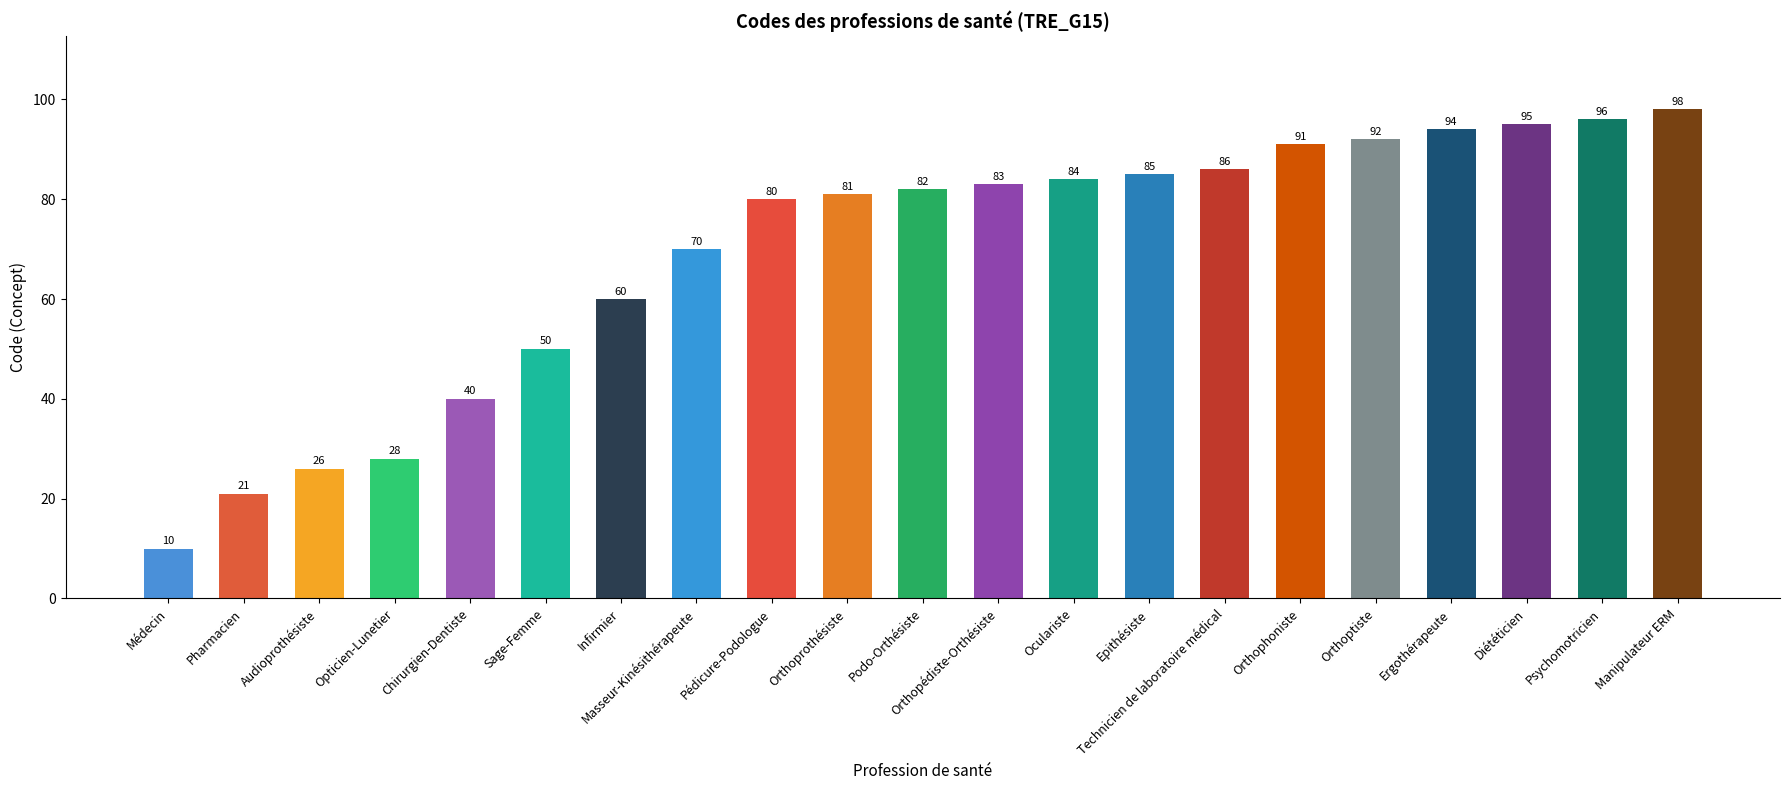

What is the average value?

69